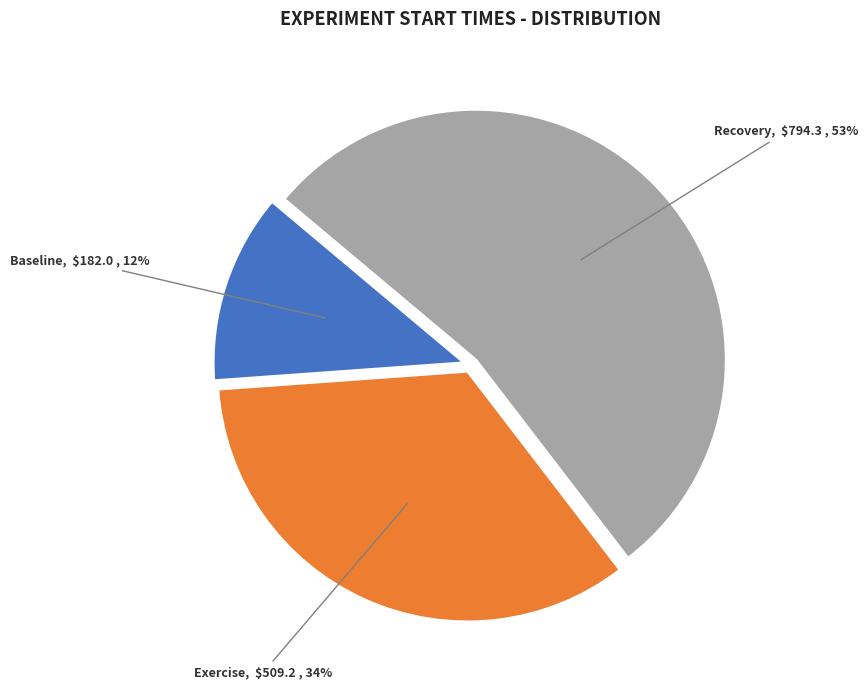

Is there a majority slice in this chart?

Yes